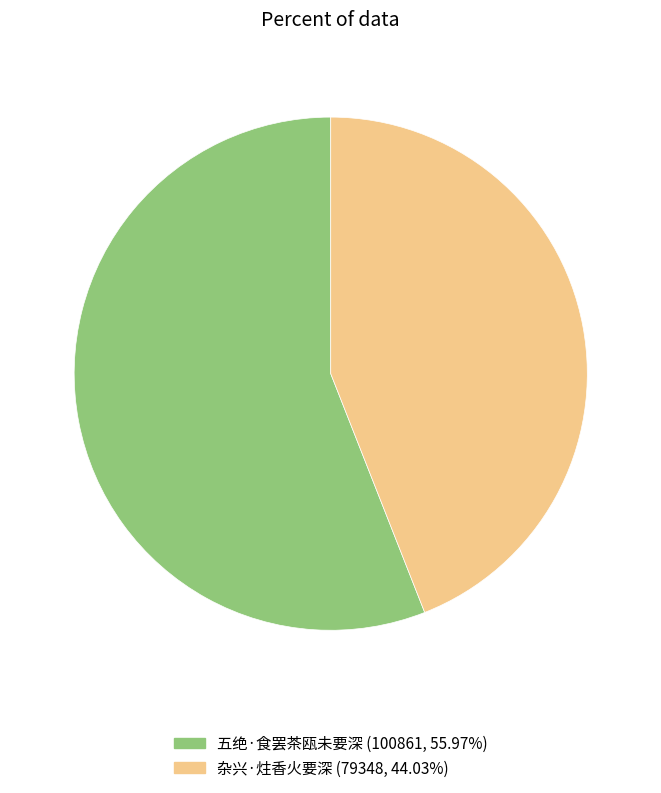

What is the ratio of the value at 五绝·食罢茶瓯未要深 to the value at 杂兴·炷香火要深?

1.3